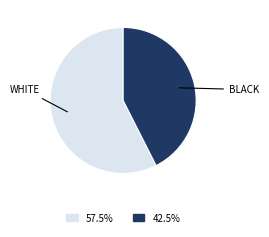

What is the smallest slice in the pie chart?

BLACK